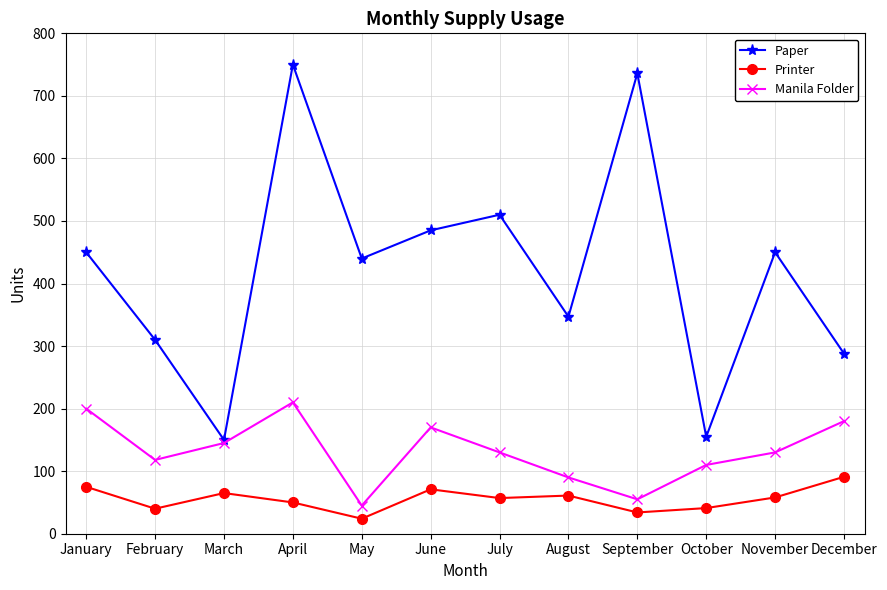

How many data points in Manila Folder are less than 130?

5